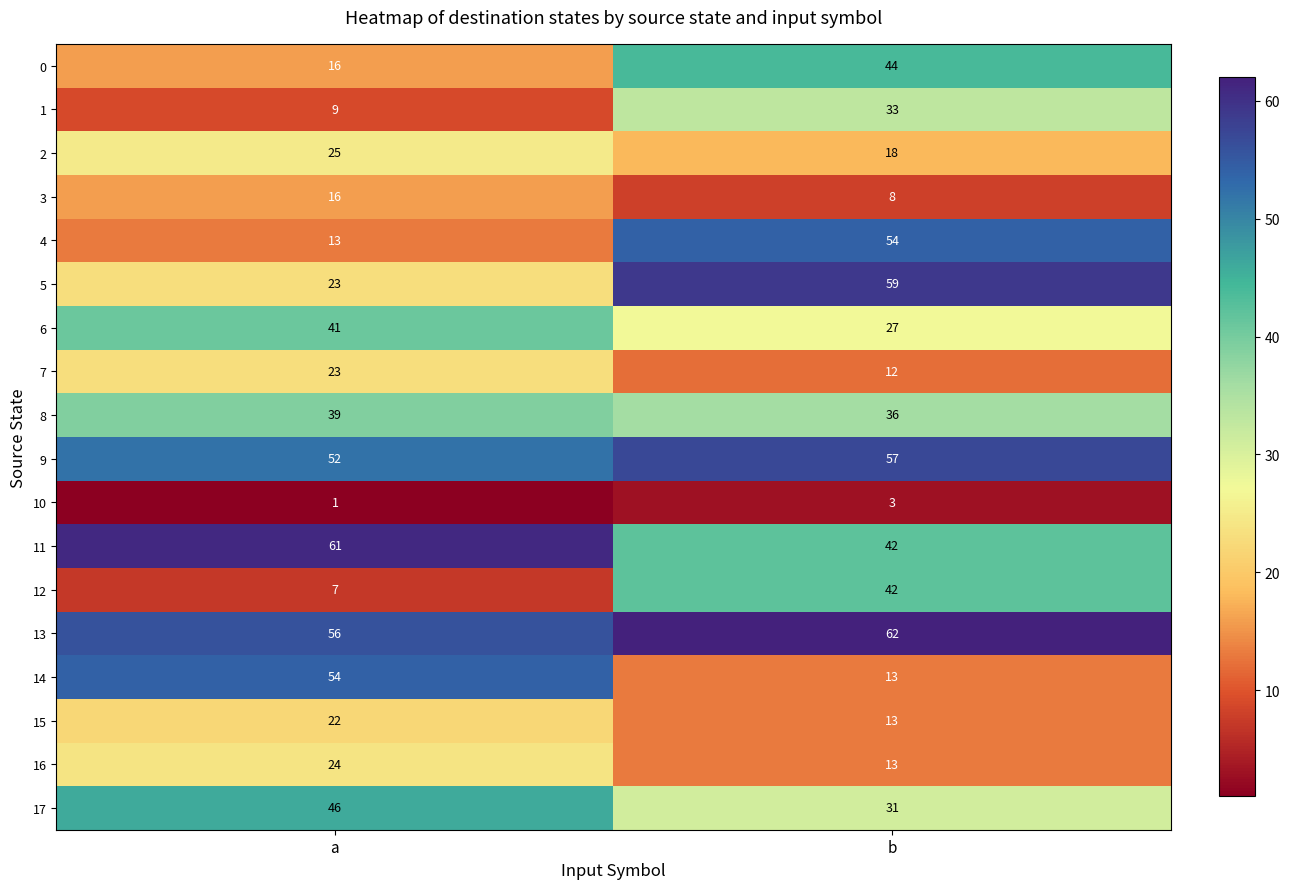

True or false: 7 has a value of 6 at b.

False